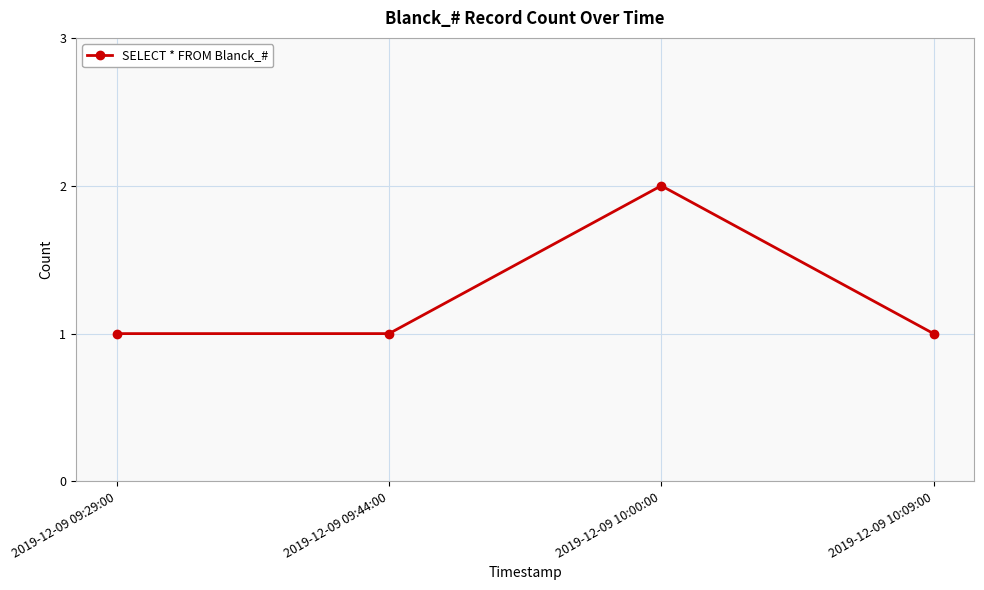

Is this an area chart (filled region under the line)?

No